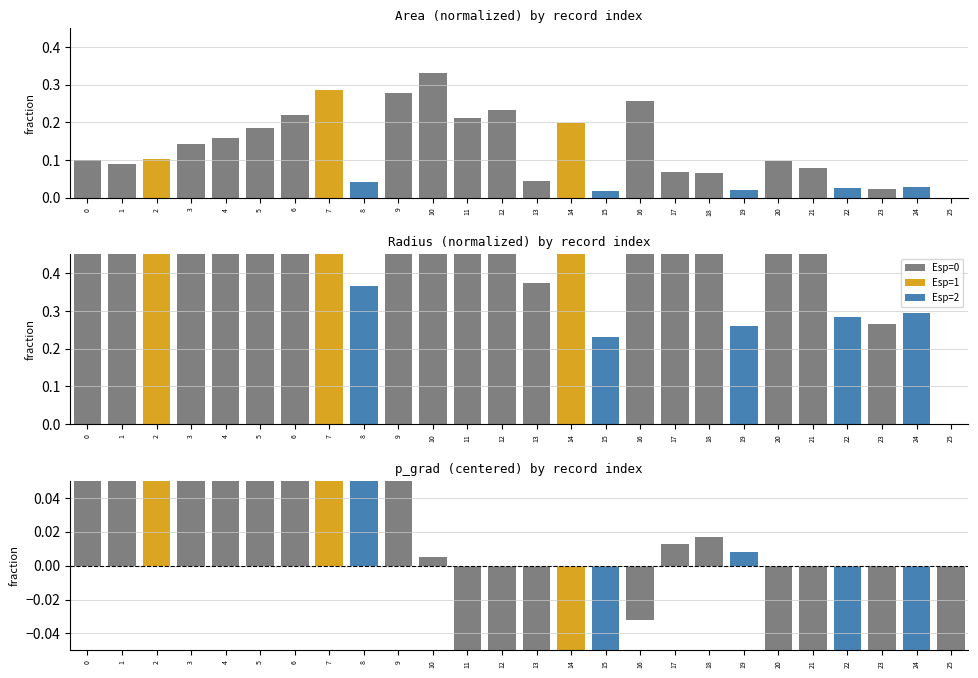

What is the sum of the radius values at 0 and 11?

1.4